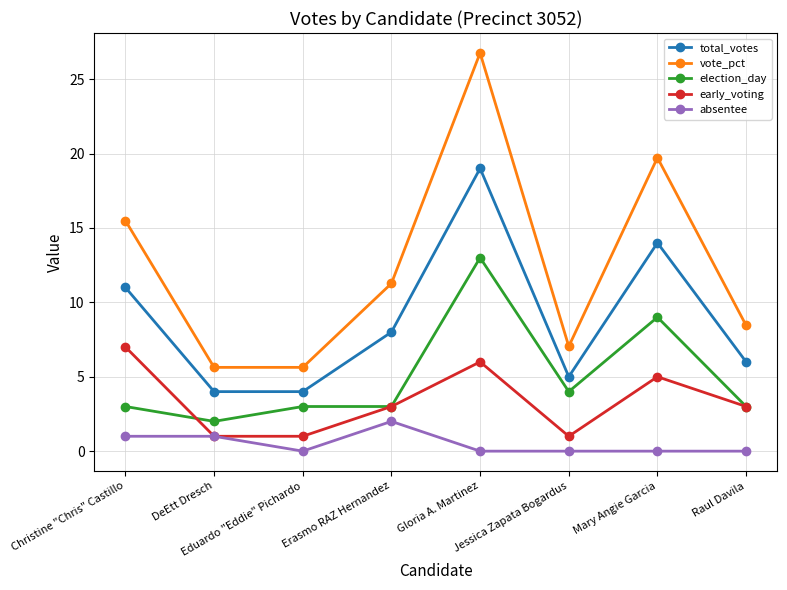

The value of election_day at Gloria A. Martinez is 13.0. True or false?

True